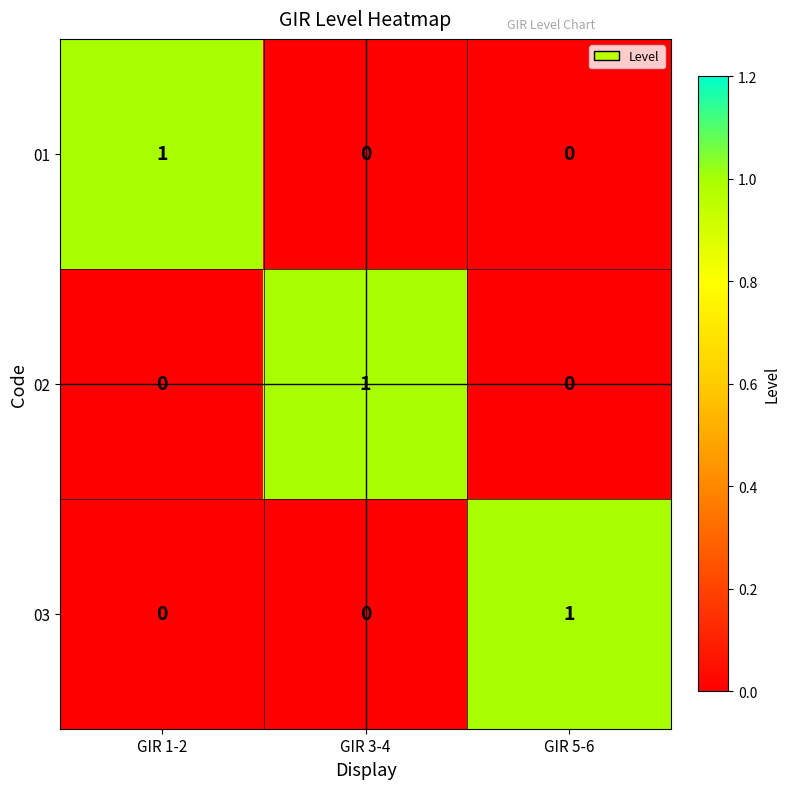

The 03 series shows 0 at GIR 1-2. True or false?

True